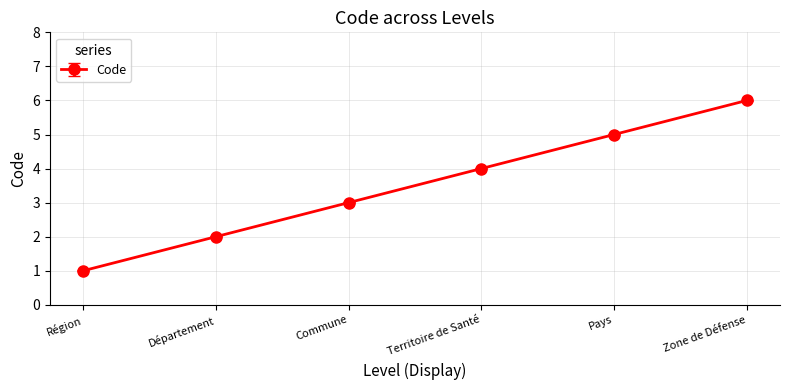

What is the sum of the values at Commune and Zone de Défense?

9